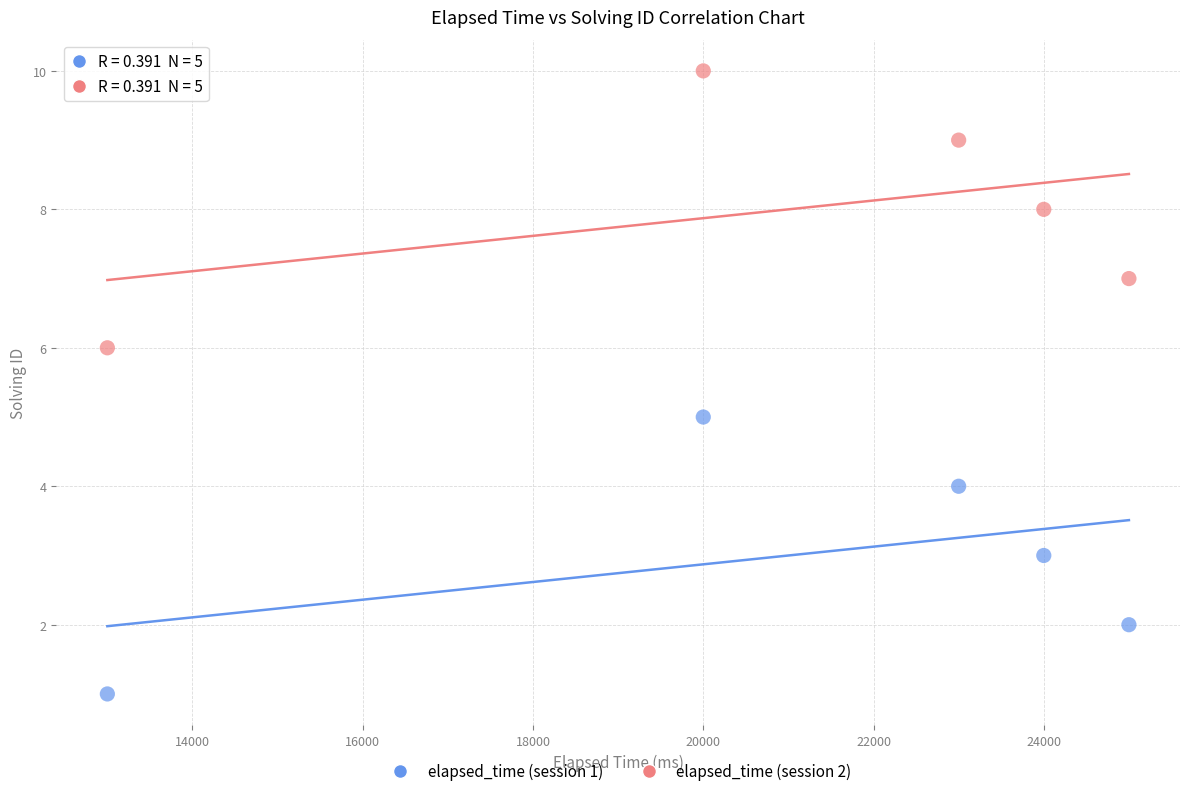

What are all the series names shown in the legend?

elapsed_time (session 1), elapsed_time (session 2)